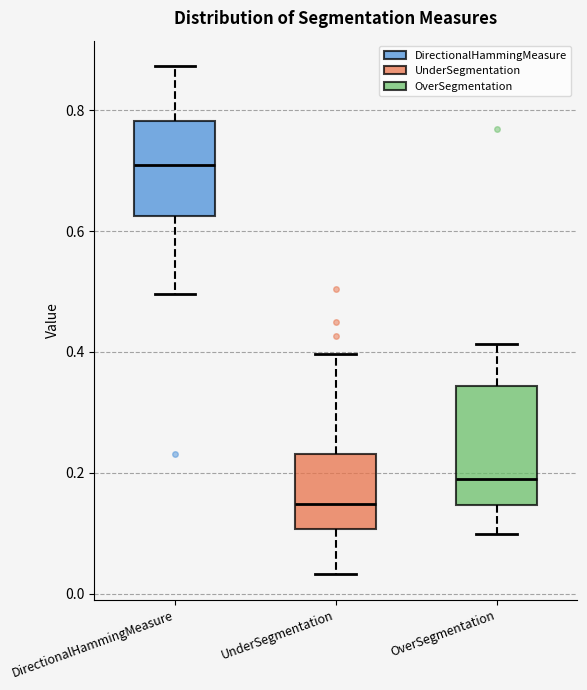

Where does the lower whisker of the box for DirectionalHammingMeasure end on the y-axis? The values are not printed on the chart, so give them approximately, as read against the axis.

0.50